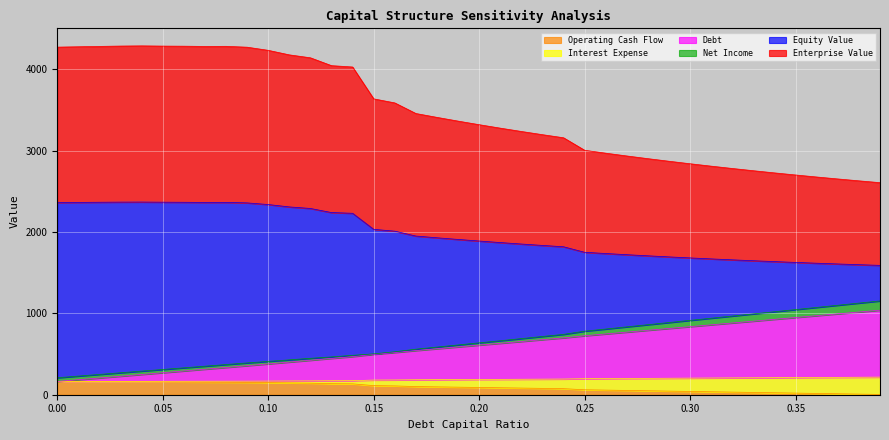

What is the maximum value shown in the chart?

4290.3